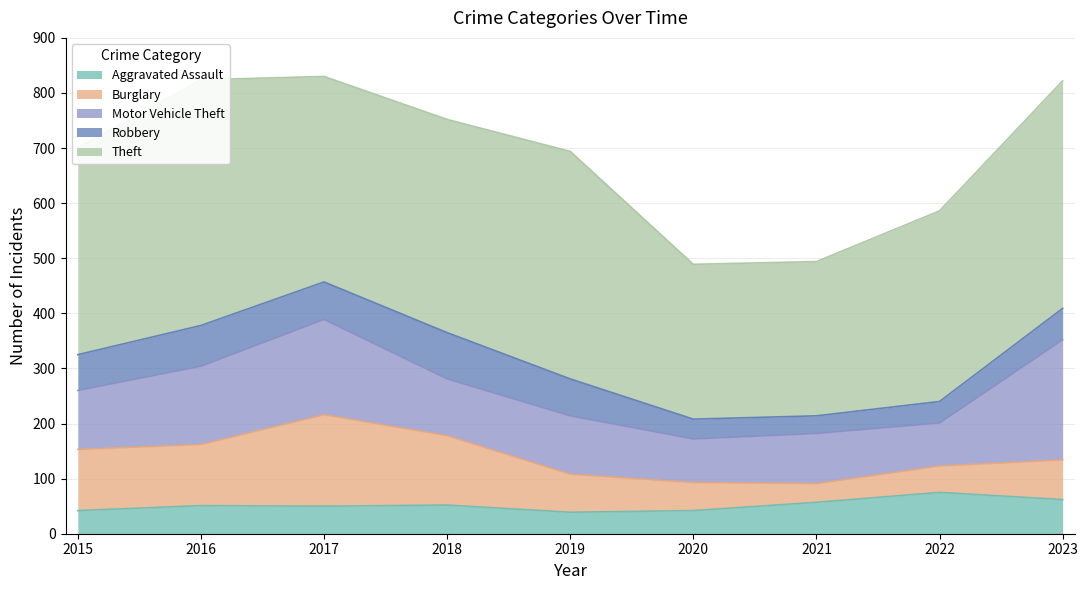

Reading left to right, transcribe all the data shown in this chart.

Aggravated Assault: 42	51	50	52	39	42	57	75	62
Burglary: 111	111	166	126	69	51	34	48	72
Motor Vehicle Theft: 107	142	173	103	106	79	91	78	218
Robbery: 65	74	68	84	67	36	32	39	57
Theft: 376	446	373	387	413	281	280	346	413